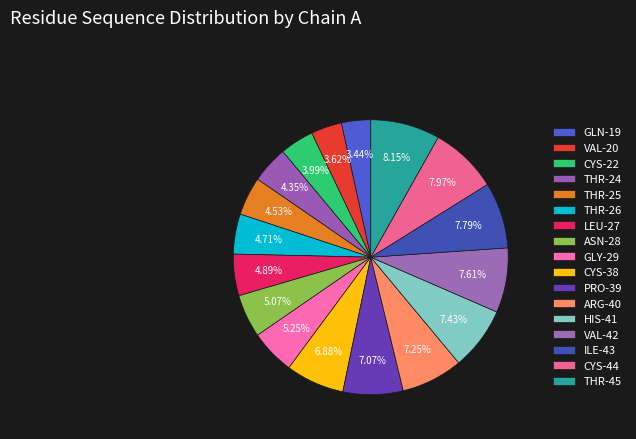

Which has a higher value, GLN-19 or VAL-20?

VAL-20